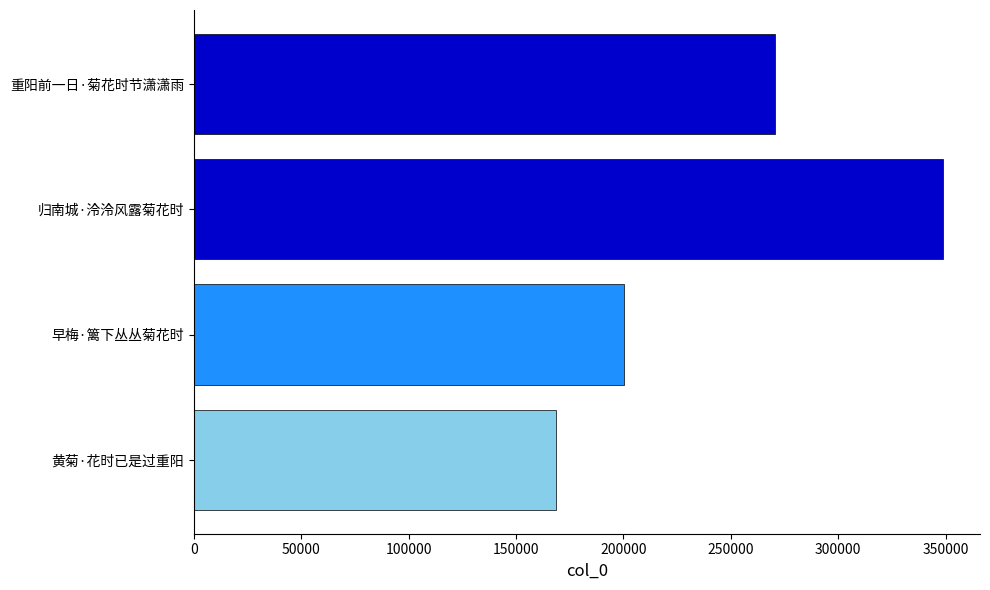

Count the values in the range 200420 to 348582.

3